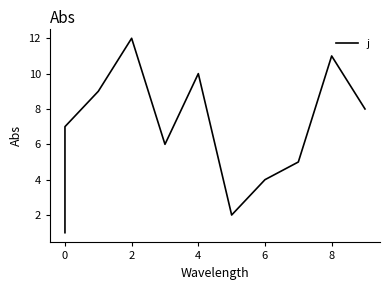

How many data points are above 7?

5